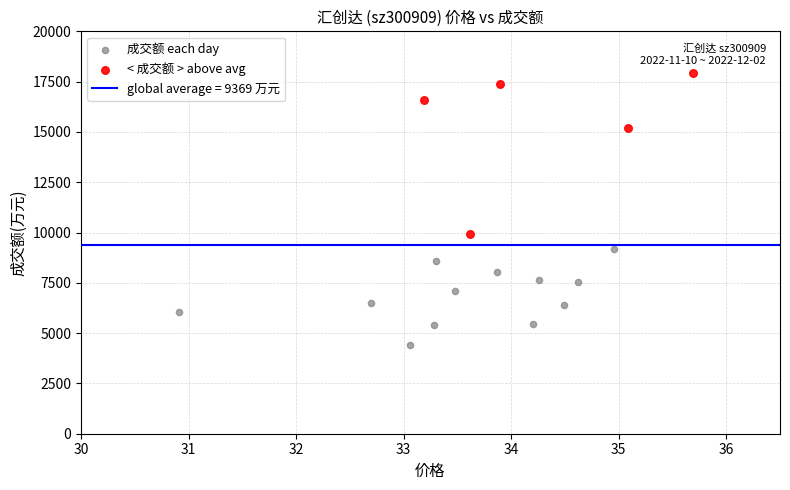

Which series contains the lowest Y value?

成交额 each day